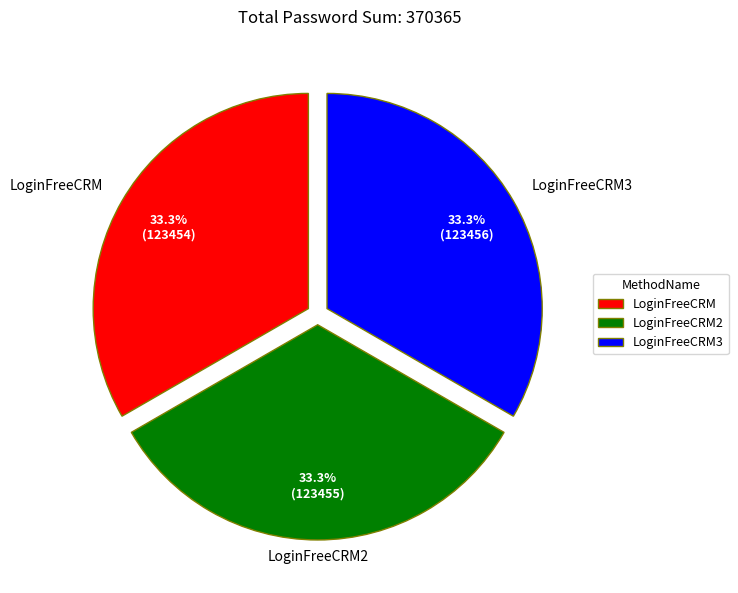

Does LoginFreeCRM represent more than half of the total?

No